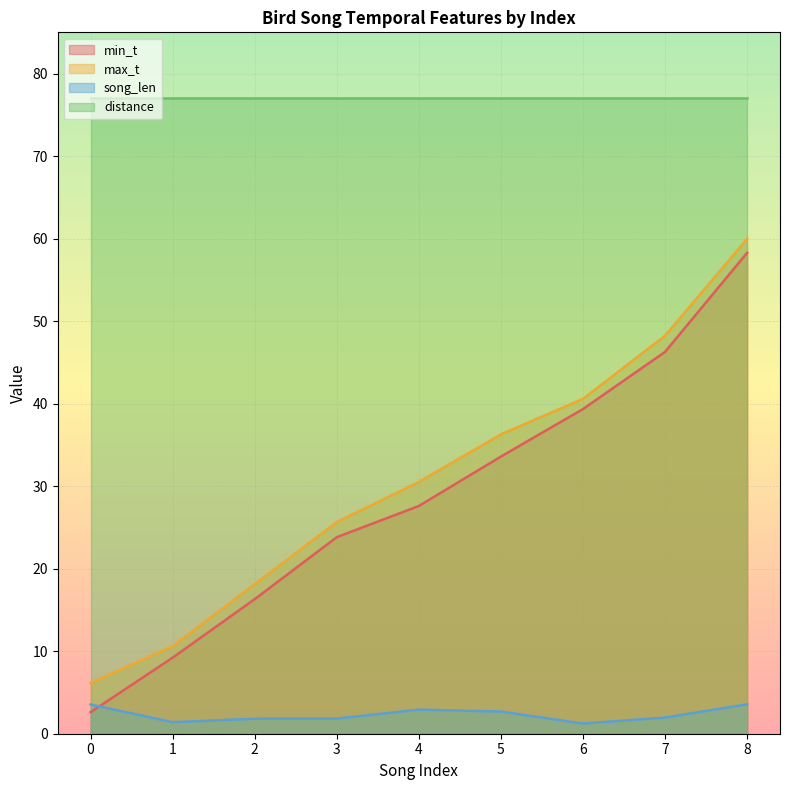

True or false: max_t has a value of 11.8 at 7.

False